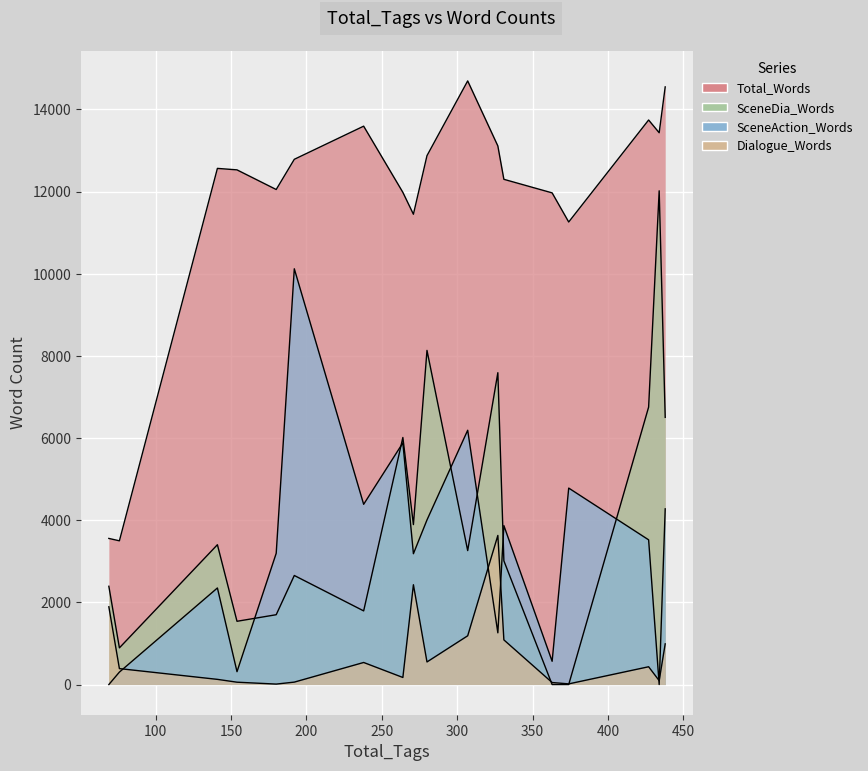

At which category does Dialogue_Words reach its first local valley?

2